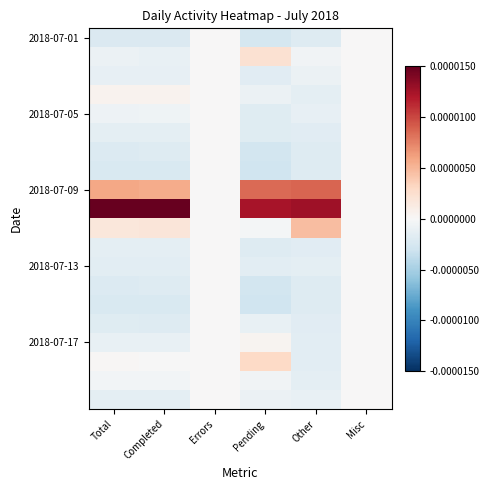

Which has a higher value, Errors or Completed?

Errors